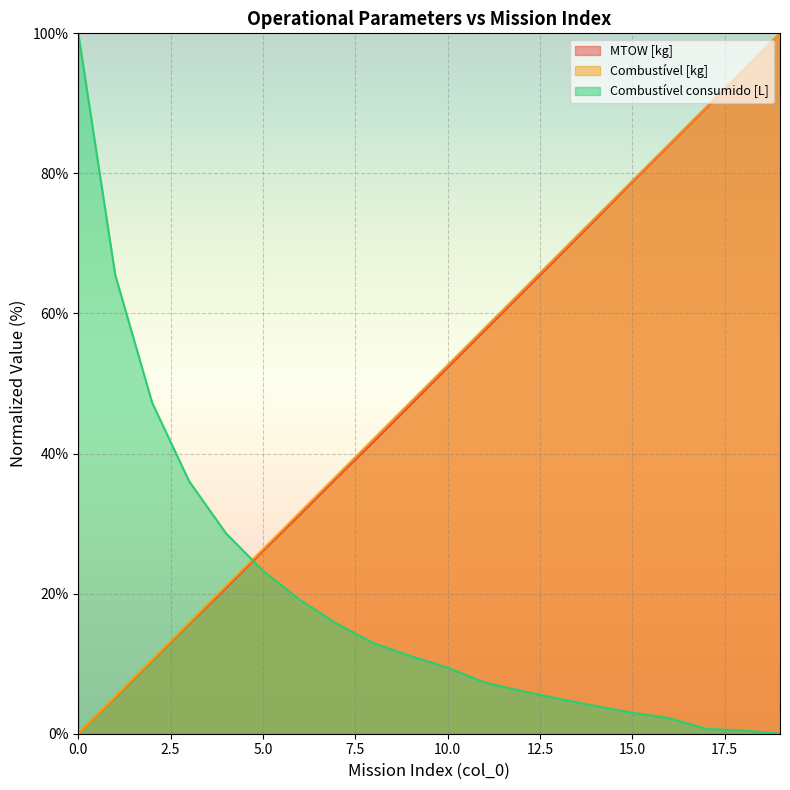

Read the MTOW [kg] value at 7.

36.5